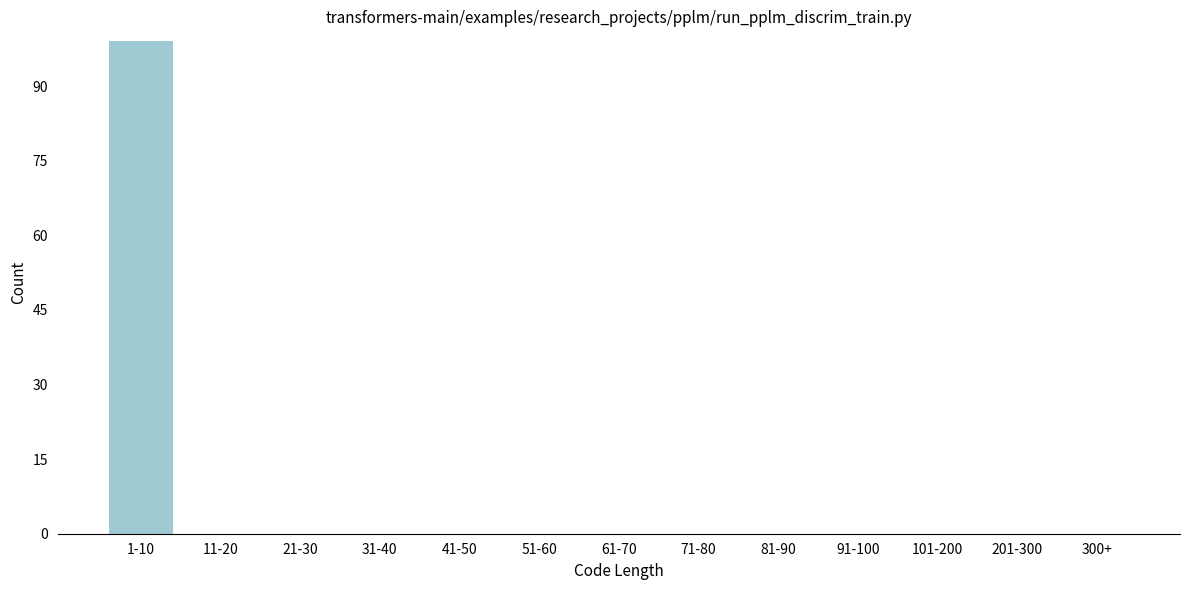

Reading left to right, list all the values displayed in this chart.

1-10=99	11-20=0	21-30=0	31-40=0	41-50=0	51-60=0	61-70=0	71-80=0	81-90=0	91-100=0	101-200=0	201-300=0	300+=0